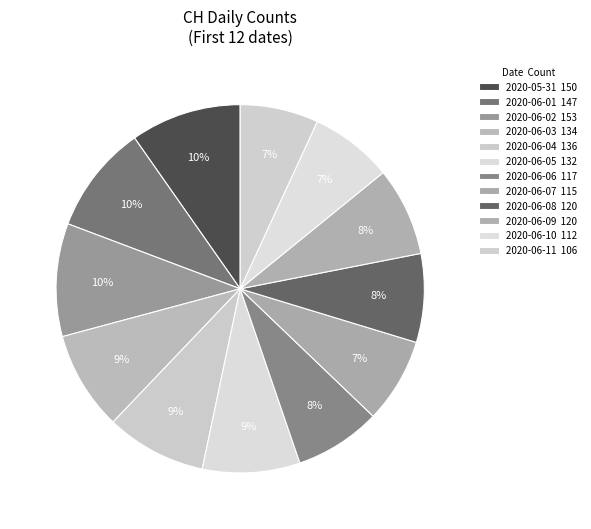

How many slices are in this pie chart?

12